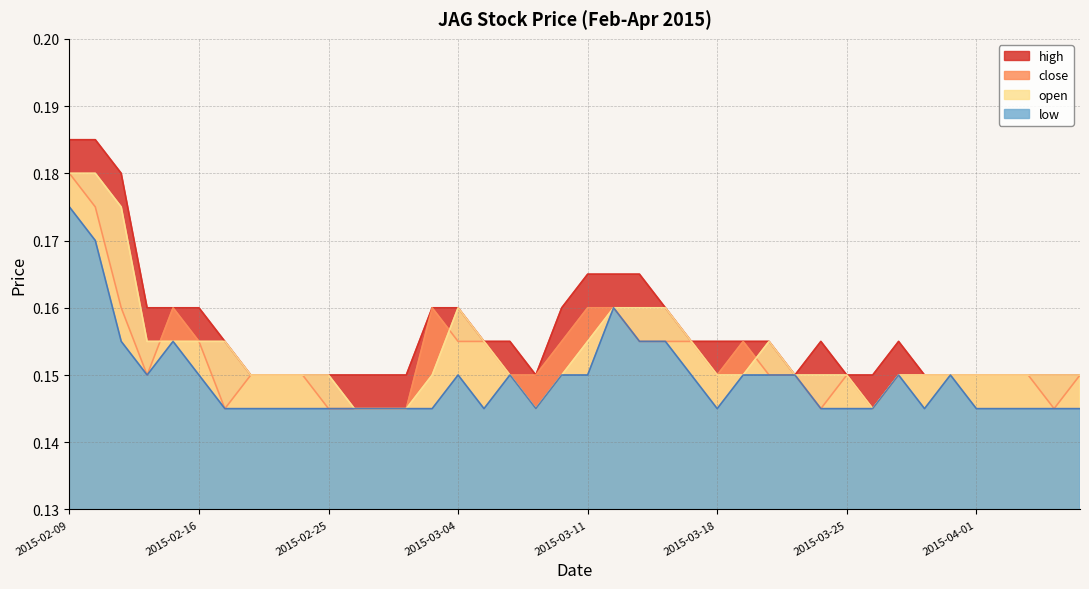

The value of close at 2015-02-16 is 0.2. True or false?

True